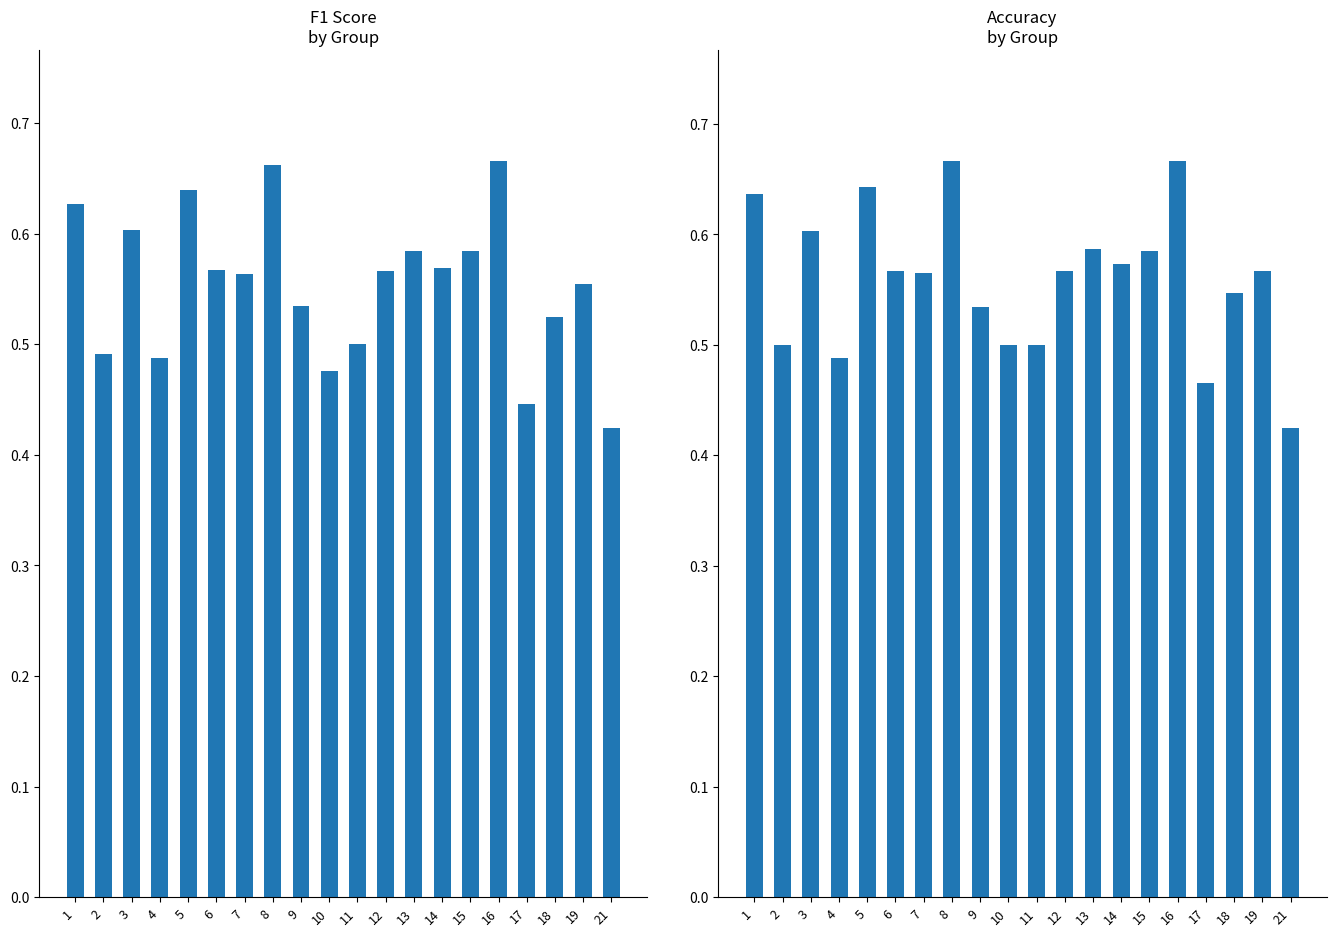

Which label corresponds to the smallest value in the chart?

21